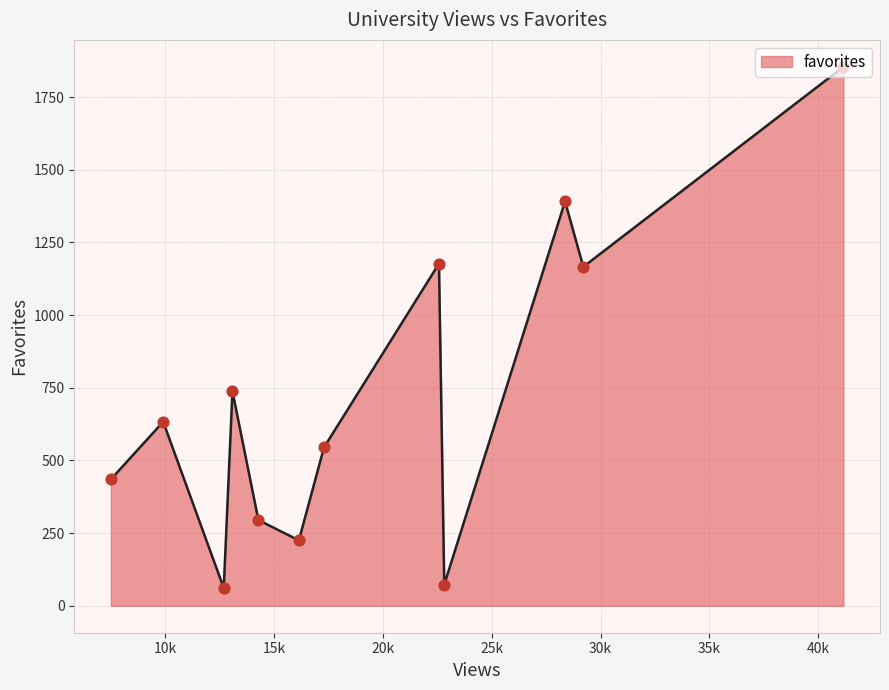

What is the difference between the maximum and minimum values?

1793